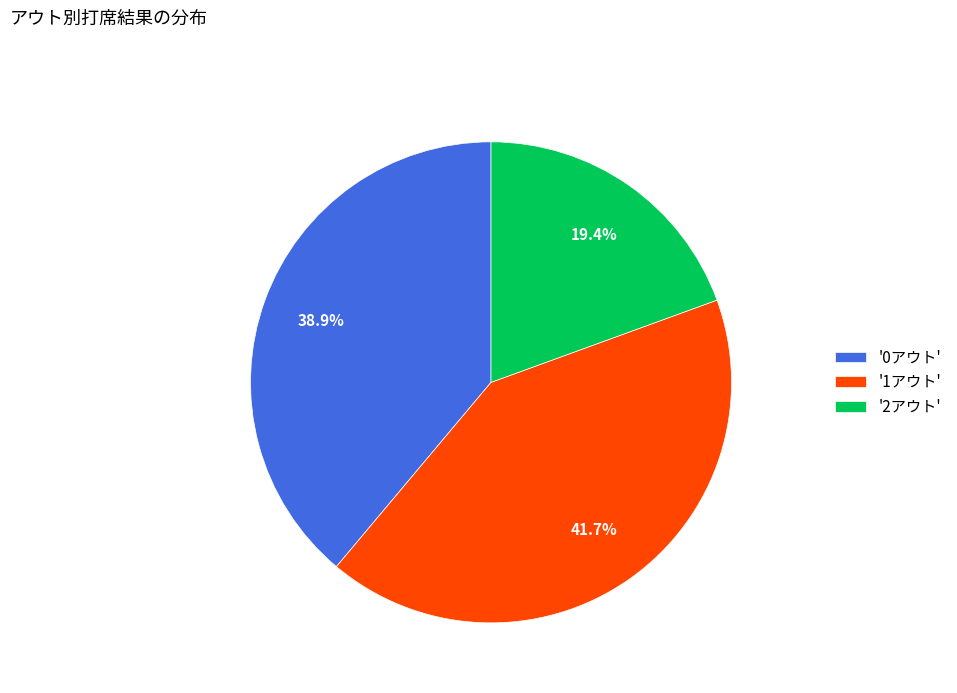

Rank the categories by value from highest to lowest.

'1アウト', '0アウト', '2アウト'